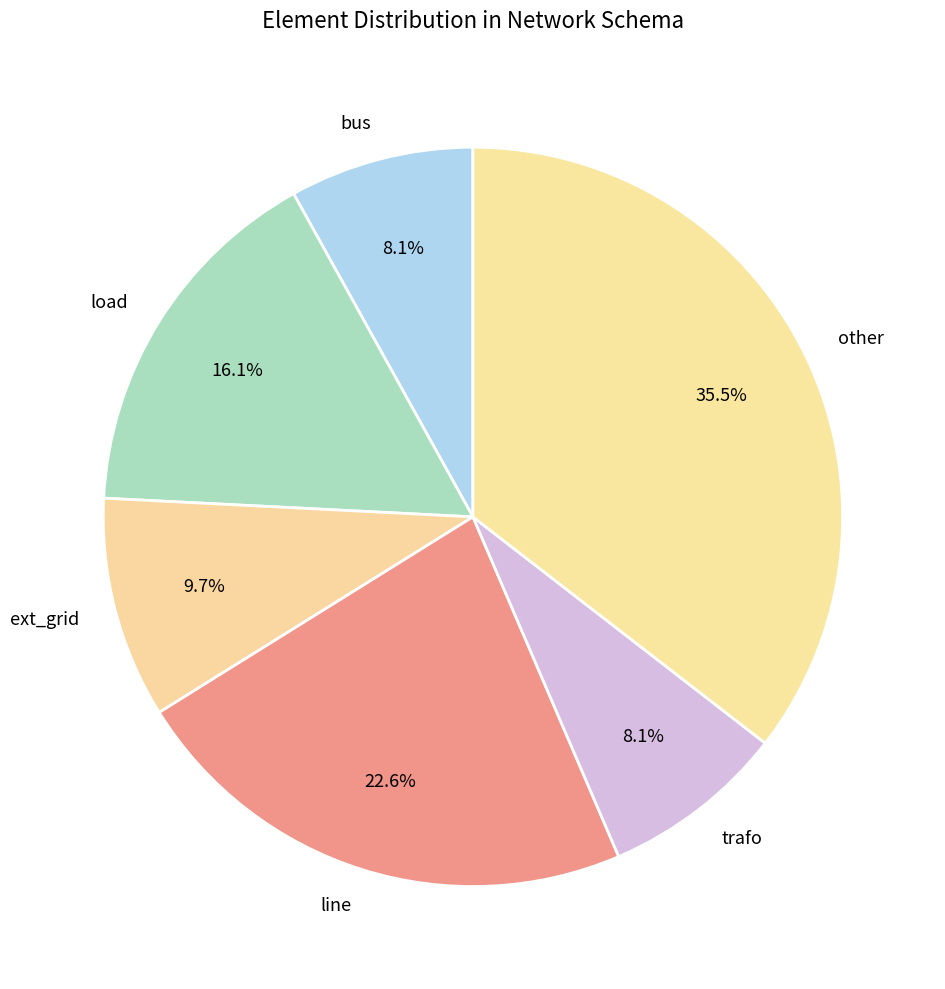

Does any single category account for the majority?

No